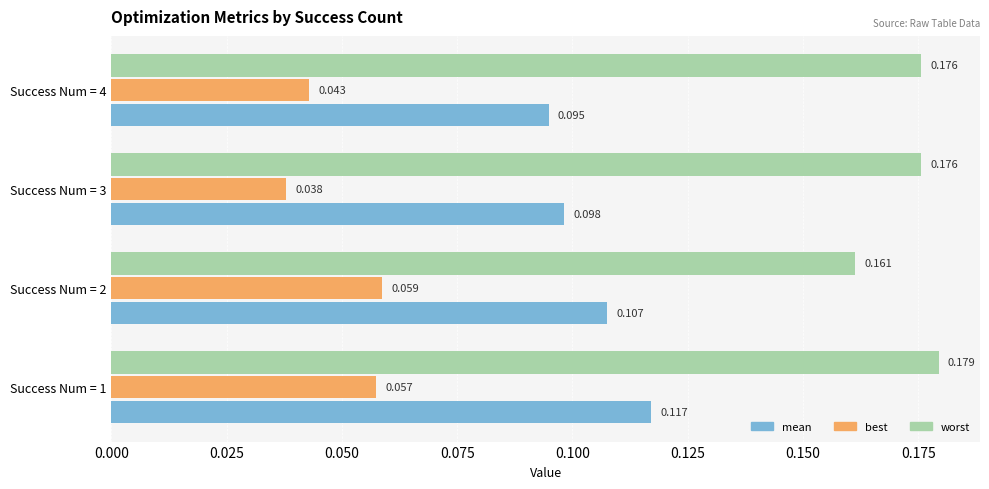

List the series in order of their overall mean, lowest first.

best, mean, worst